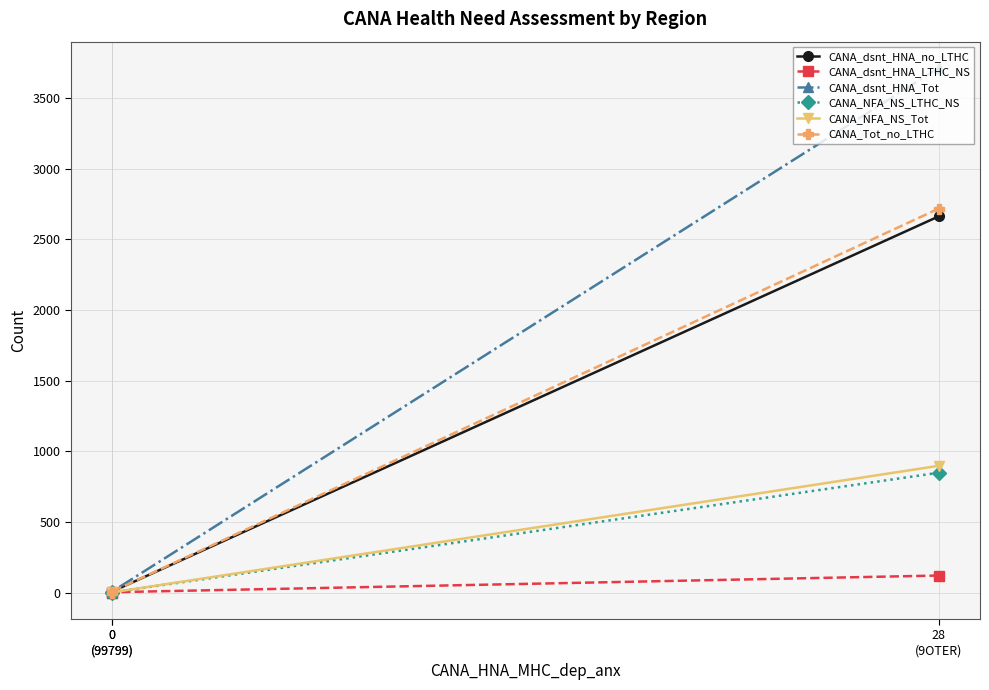

How many lines are shown in the chart?

6